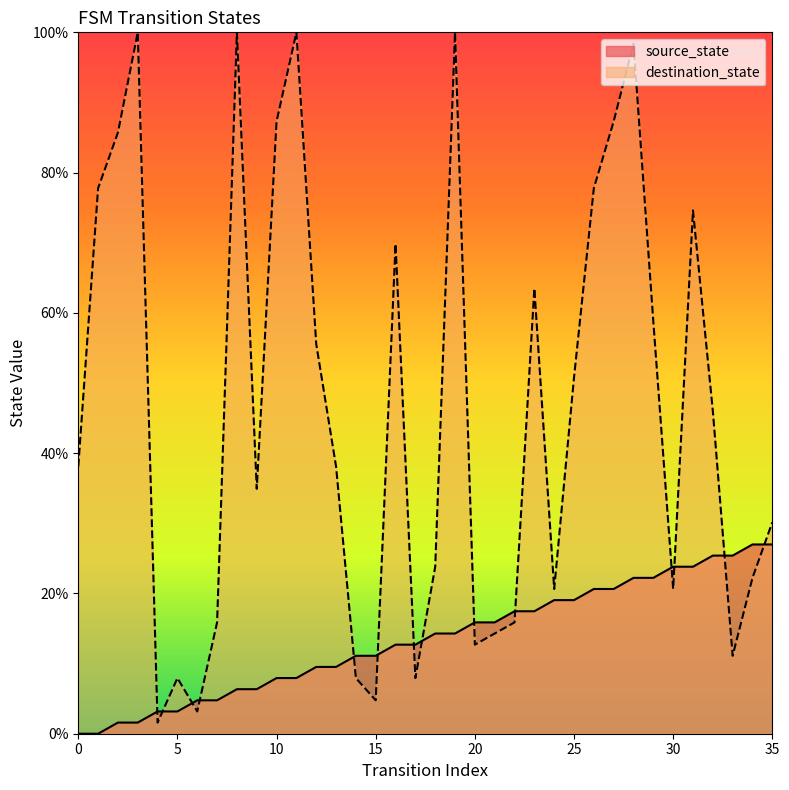

How many interior local peaks does the destination_state series have?

9